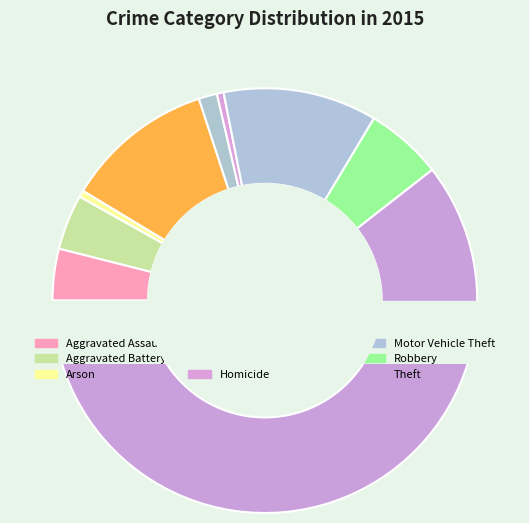

Is there any slice that represents more than half of the pie?

Yes